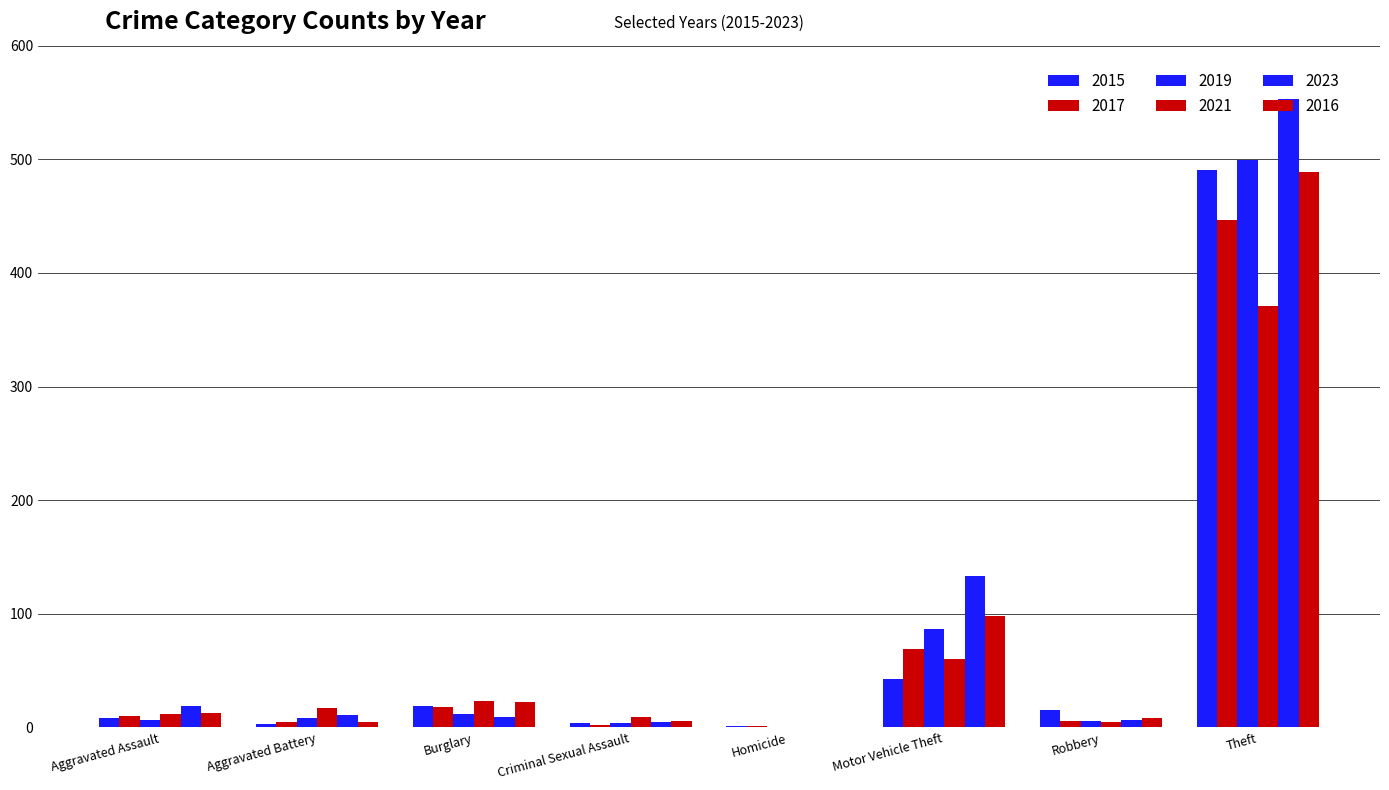

Which series has the largest range (max minus min)?

2023